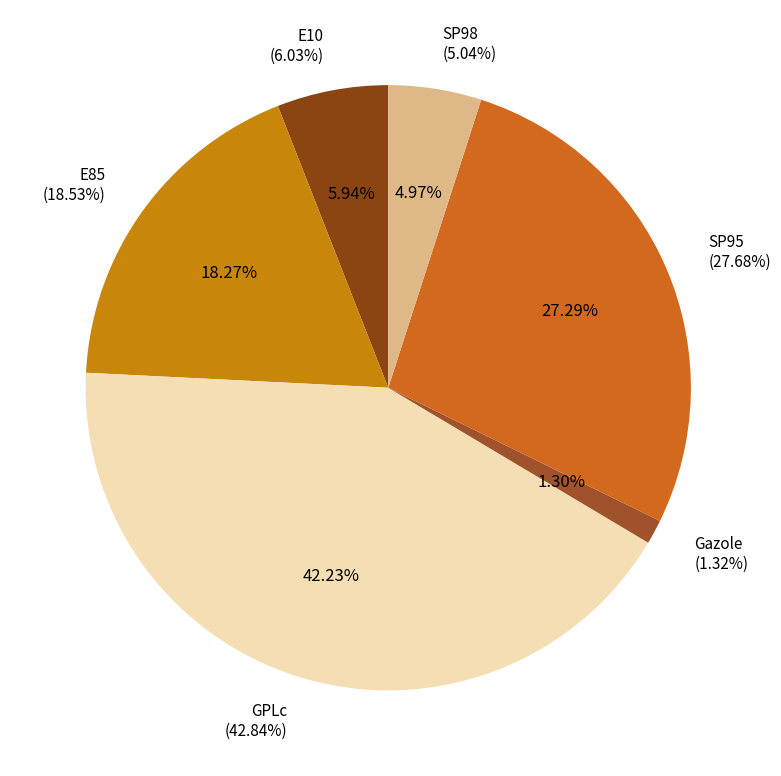

Is there a majority slice in this chart?

No